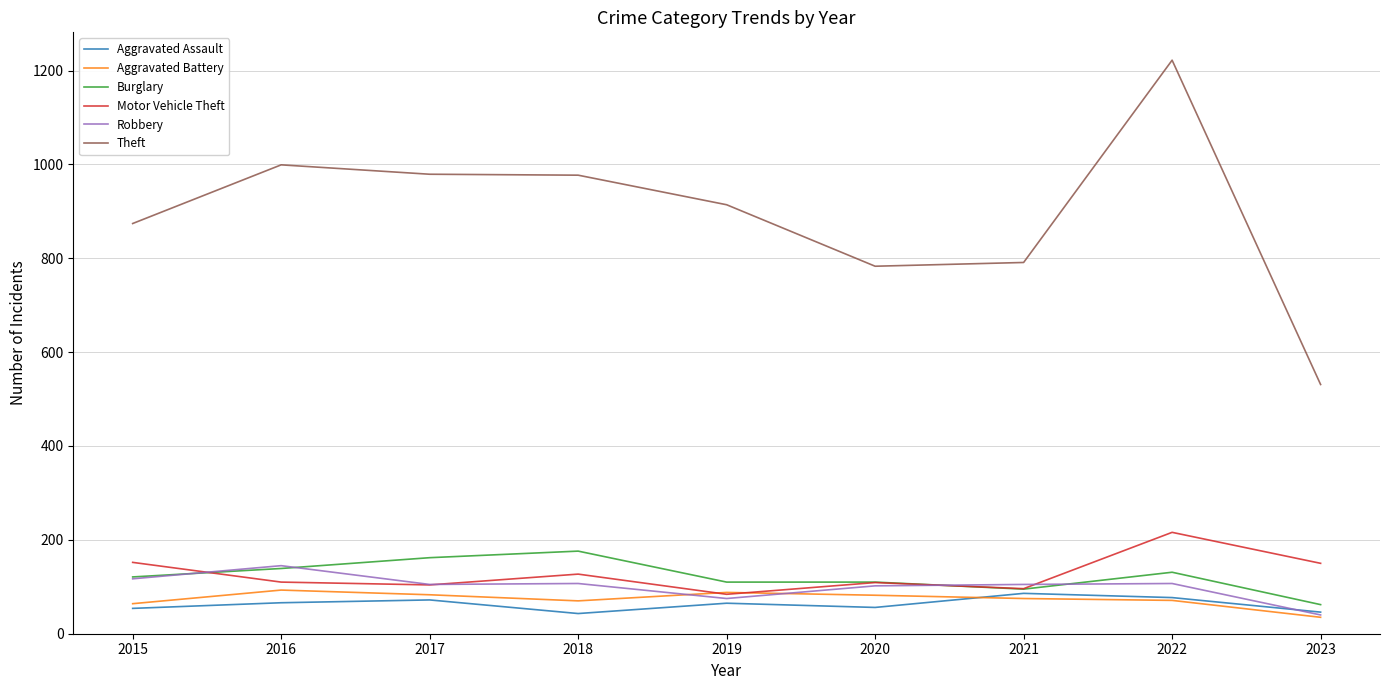

Is it true that Theft equals 447 at 2019?

False